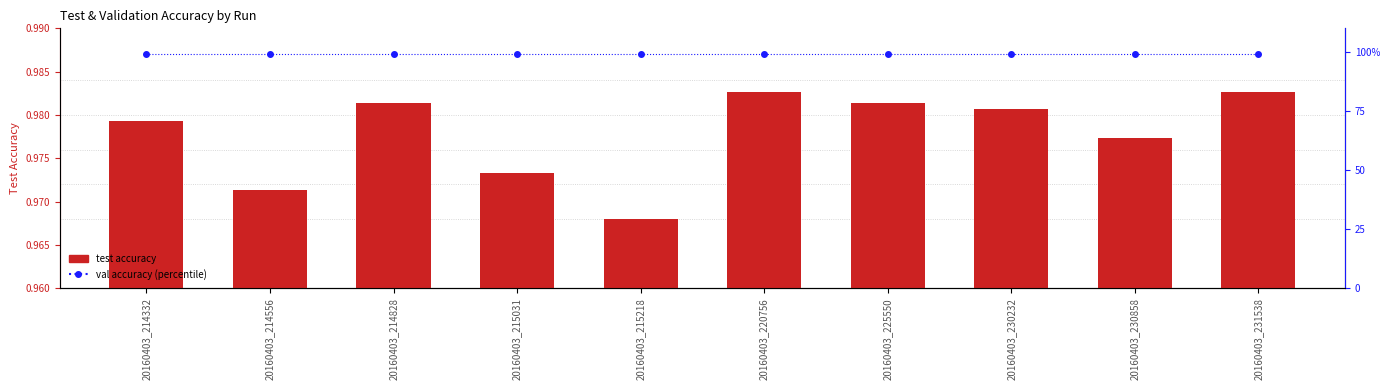

At which category does the chart reach its peak across all series?

20160403_214332